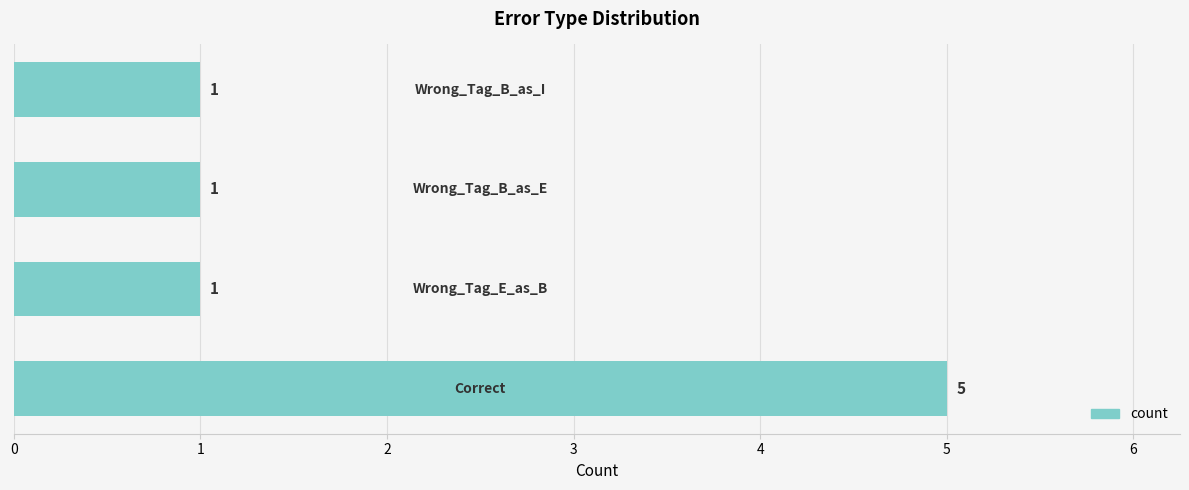

Are the bars grouped side by side (vs. stacked)?

No